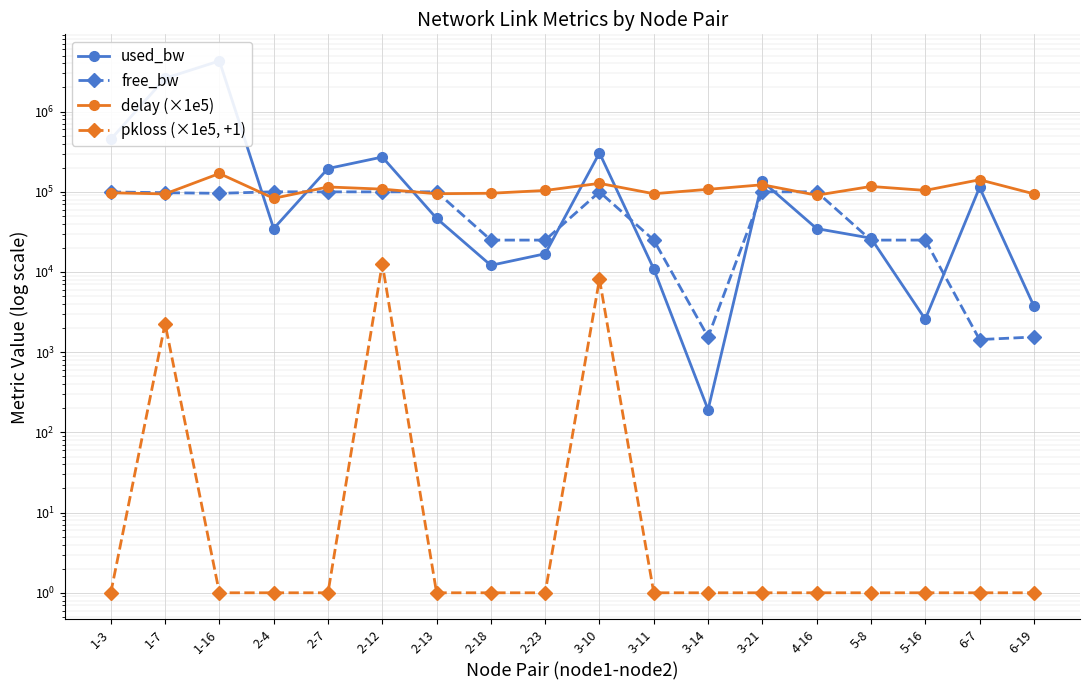

Reading right to left, transcribe all the data shown in this chart.

used_bw: 6-19=3767.6	6-7=113403.7	5-16=2575.4	5-8=26410.7	4-16=34751.3	3-21=134874.5	3-14=192.0	3-11=10917.8	3-10=305328.7	2-23=16874.9	2-18=12109.0	2-13=46670.7	2-12=271290.7	2-7=195025.4	2-4=34749.6	1-16=4283001.5	1-7=2601760.0	1-3=450674.9
free_bw: 6-19=1546.2	6-7=1436.6	5-16=24997.4	5-8=24973.6	4-16=99965.2	3-21=99865.1	3-14=1549.8	3-11=24989.1	3-10=99694.7	2-23=24983.1	2-18=24987.9	2-13=99953.3	2-12=99728.1	2-7=99804.4	2-4=99965.2	1-16=95716.6	1-7=97396.5	1-3=99549.3
delay (×1e5): 6-19=94306.5	6-7=141310.7	5-16=104057.8	5-8=116562.8	4-16=90682.5	3-21=122356.4	3-14=107300.3	3-11=94592.6	3-10=127410.9	2-23=103879.0	2-18=95892.0	2-13=94568.7	2-12=107932.1	2-7=114882.0	2-4=82850.5	1-16=169134.1	1-7=94103.8	1-3=97203.3
pkloss (×1e5, +1): 6-19=1.0	6-7=1.0	5-16=1.0	5-8=1.0	4-16=1.0	3-21=1.0	3-14=1.0	3-11=1.0	3-10=8157.6	2-23=1.0	2-18=1.0	2-13=1.0	2-12=12739.9	2-7=1.0	2-4=1.0	1-16=1.0	1-7=2271.7	1-3=1.0